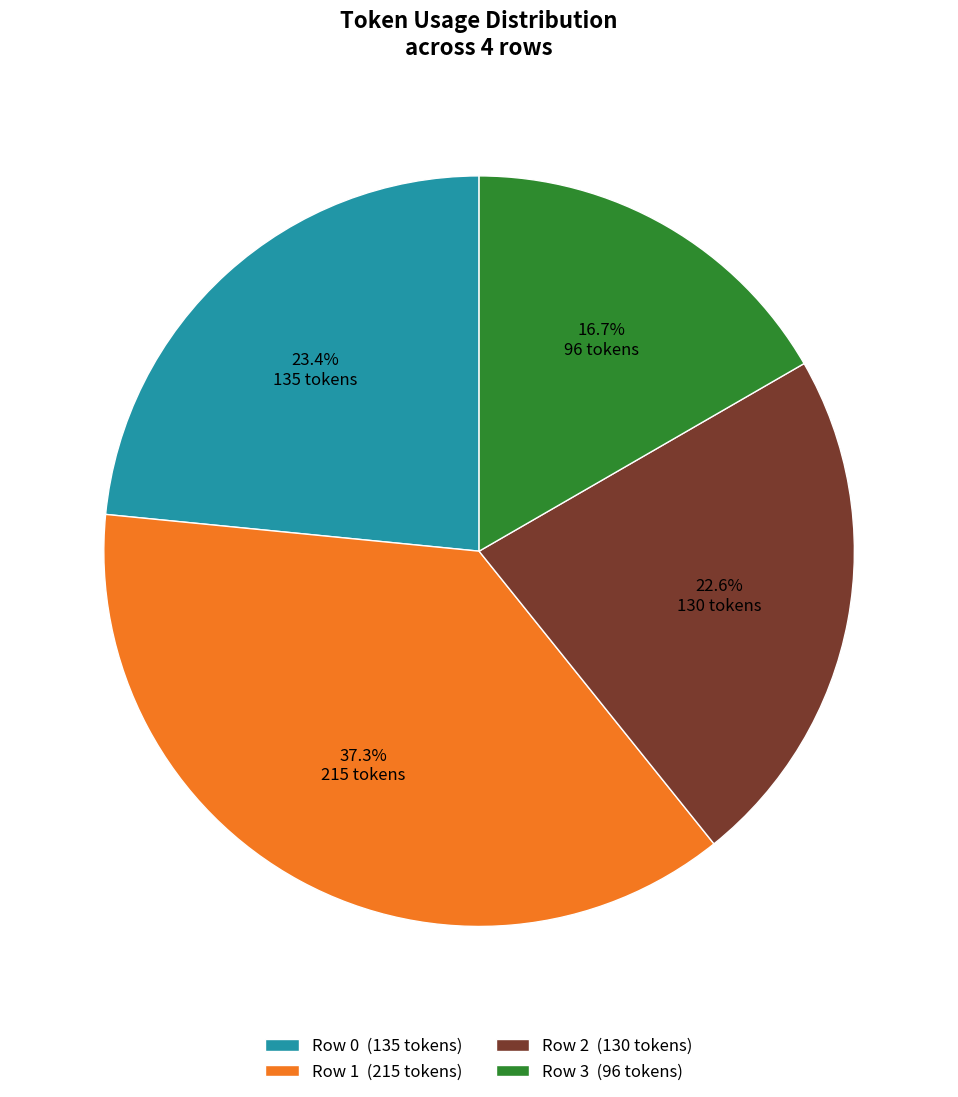

What percentage do Row 2 and Row 0 together represent?

46.0%